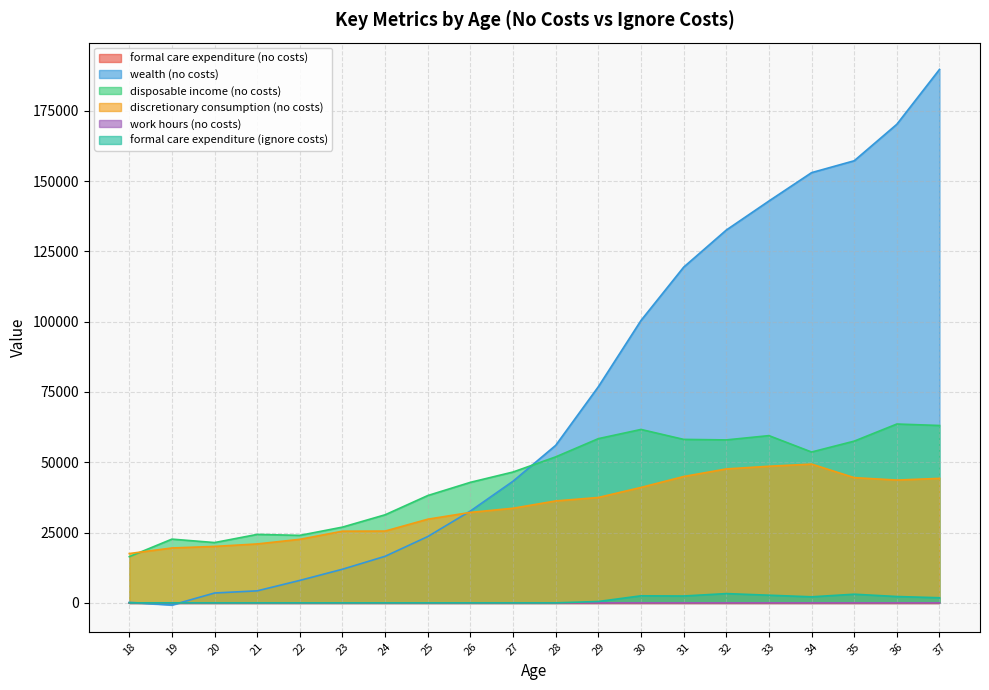

What is the value of the discretionary consumption (no costs) point at the 13th from the left?

41055.7